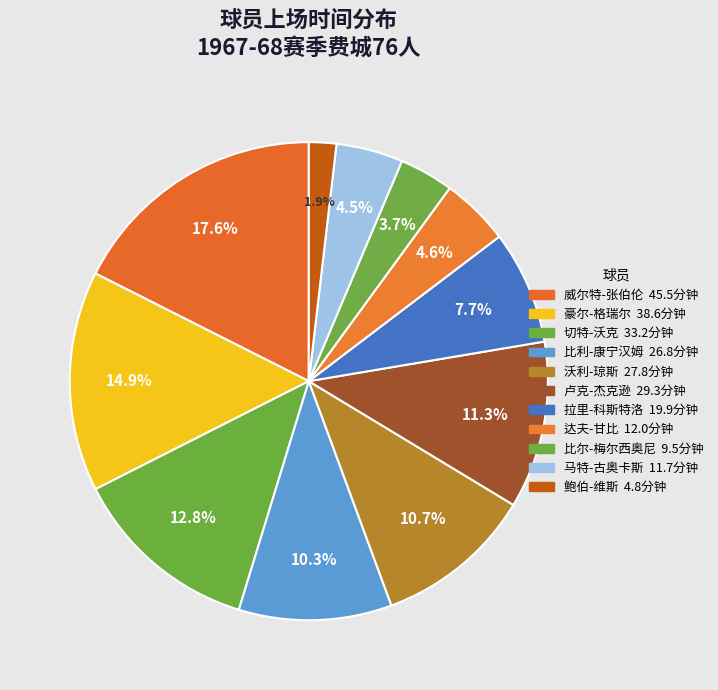

Does 达夫-甘比 represent more than half of the total?

No